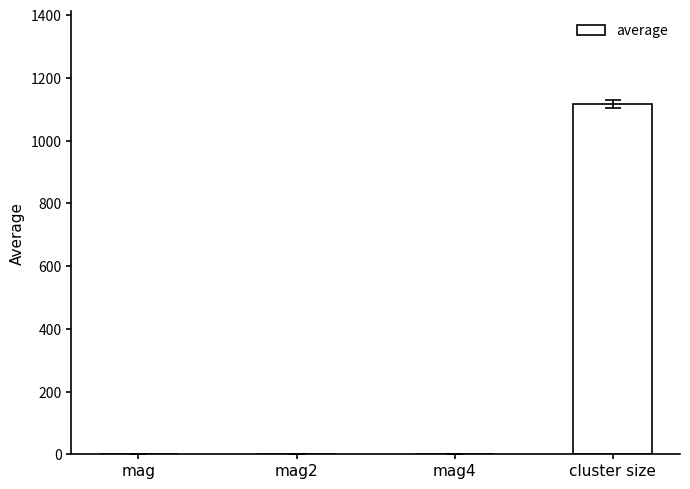

What is the sum of all values?

1118.0